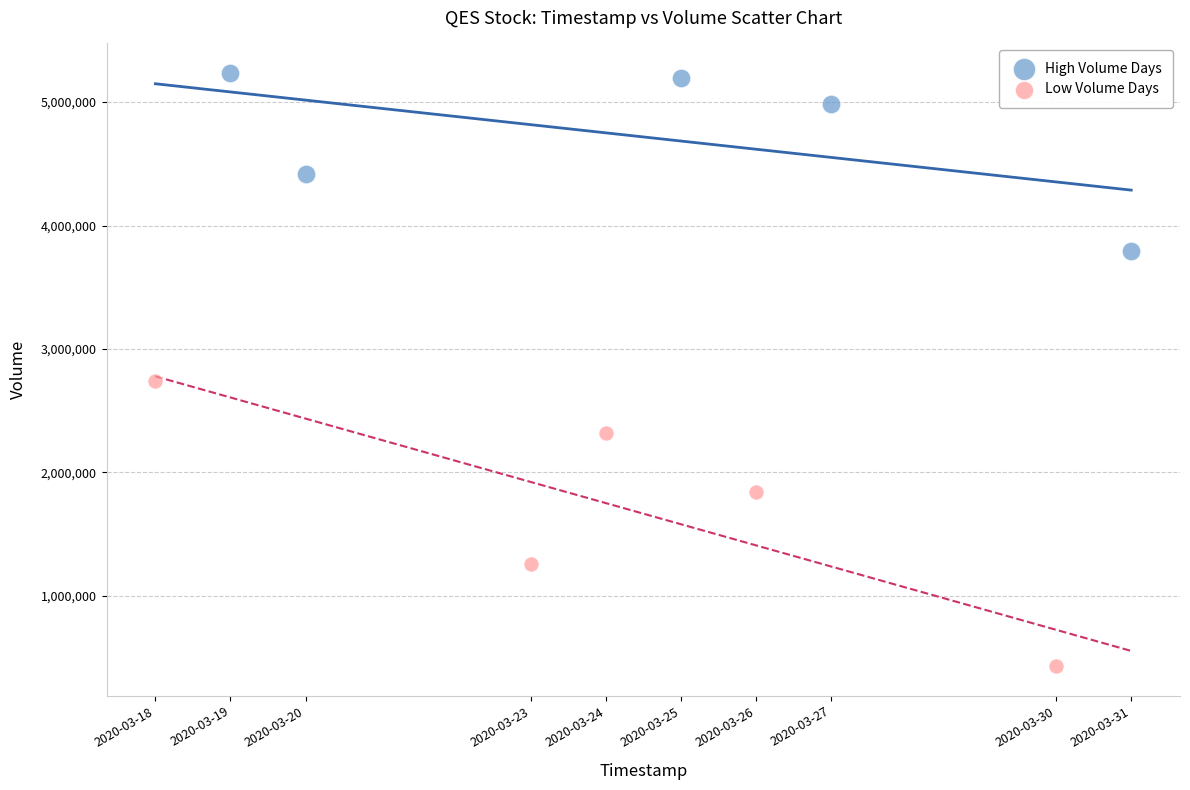

Which series reaches the maximum Y coordinate?

High Volume Days